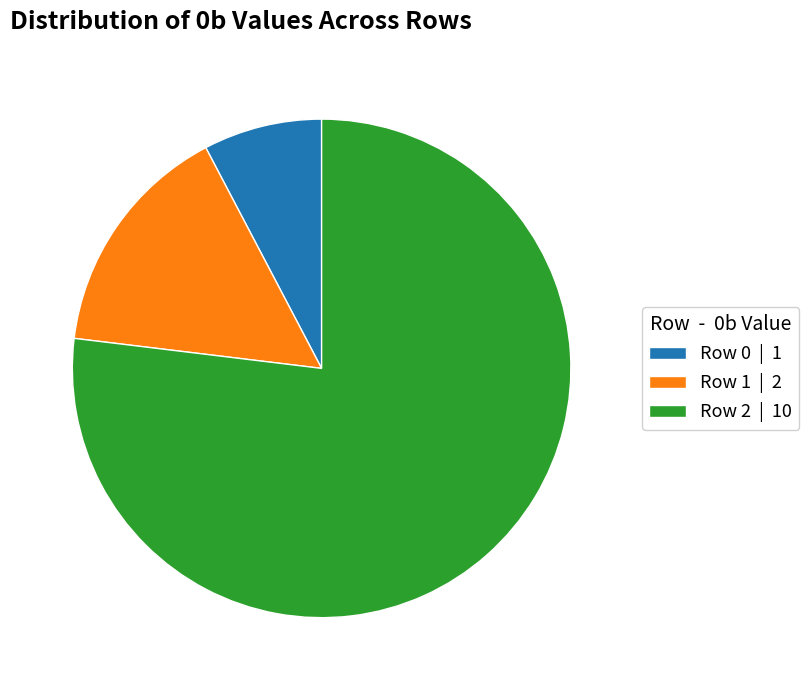

Rank the categories by value from highest to lowest.

Row 2, Row 1, Row 0